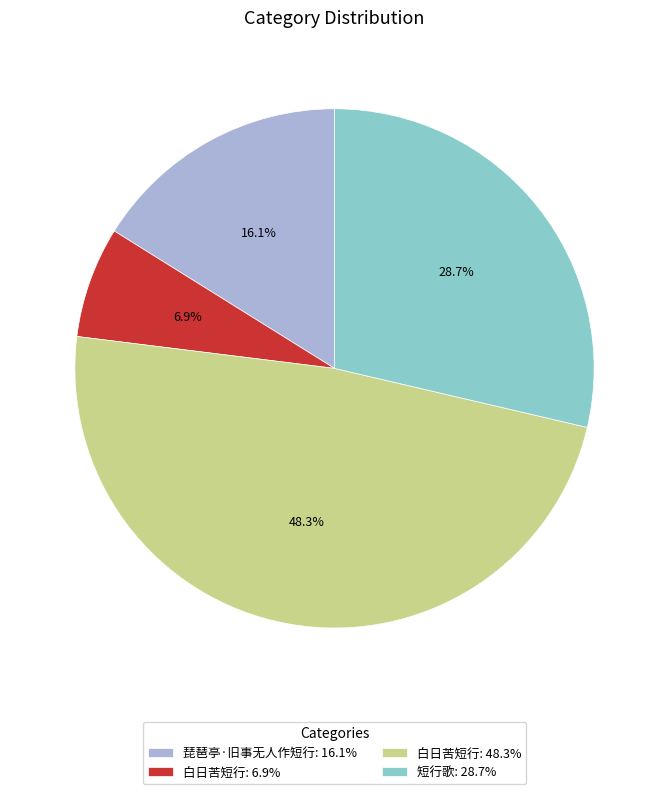

Does any single category account for the majority?

No